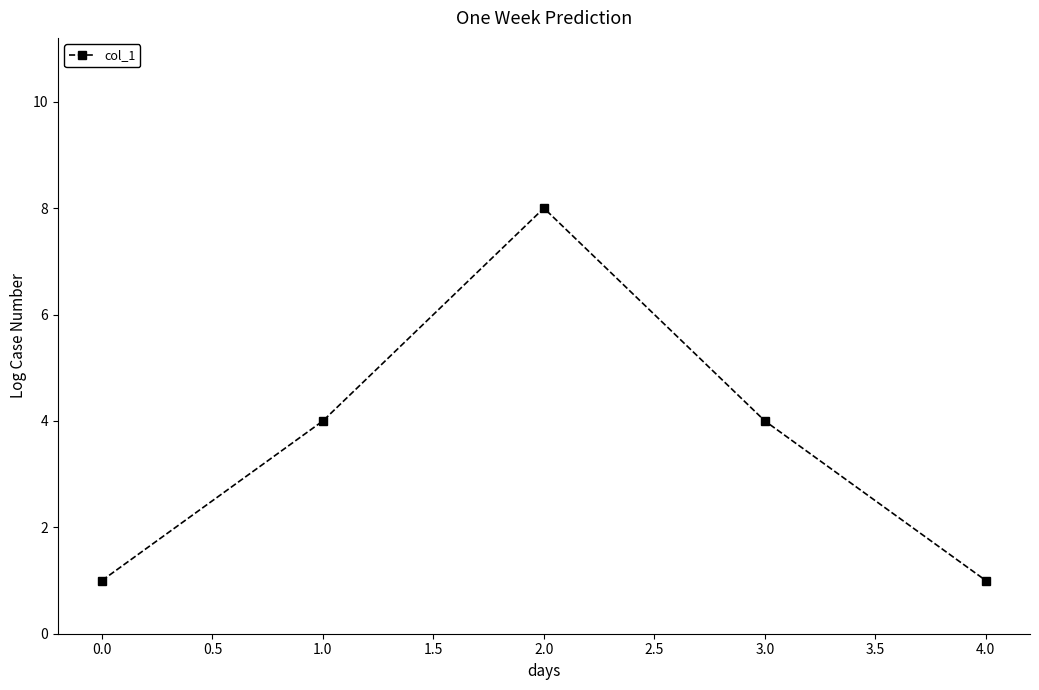

The chart shows a value of 0 at 0.0. True or false?

False